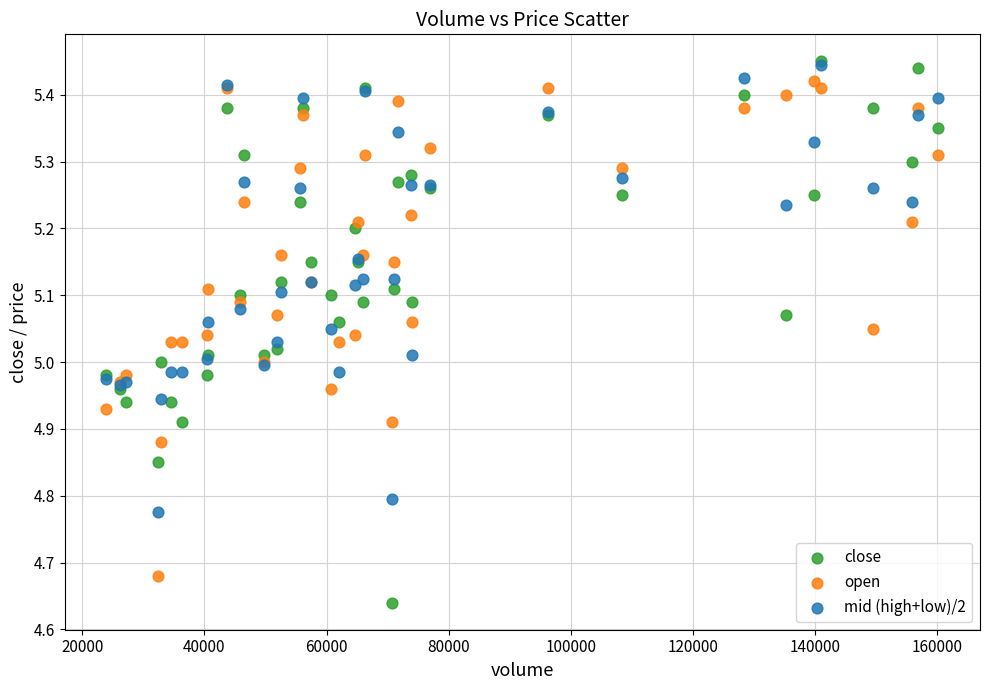

Which series reaches the minimum Y coordinate?

close